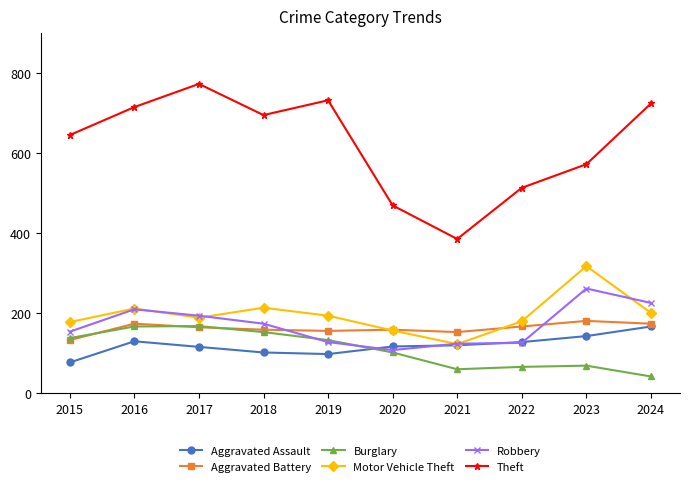

Which series has the widest spread of values?

Theft